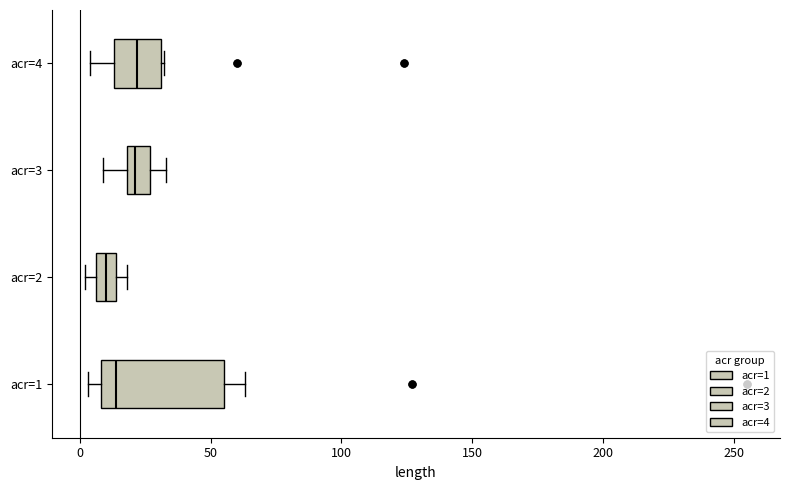

Comparing the boxes themselves (not the whiskers), which one is the widest?

acr=1